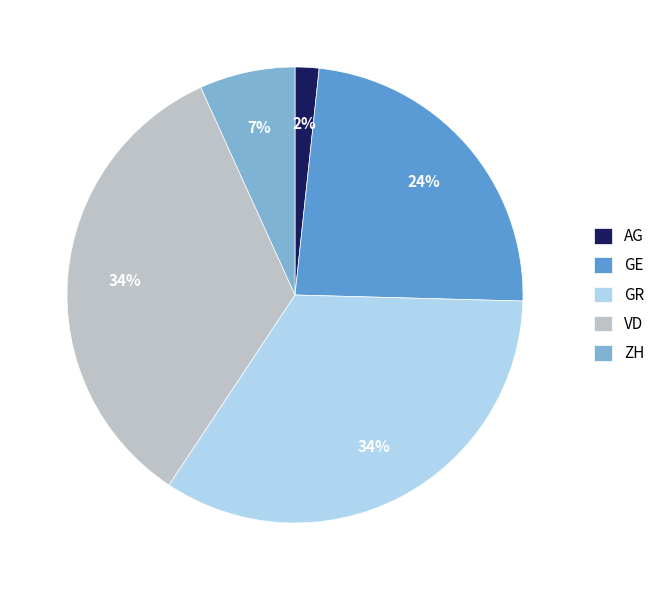

The GE slice represents 45% of the pie. True or false?

False